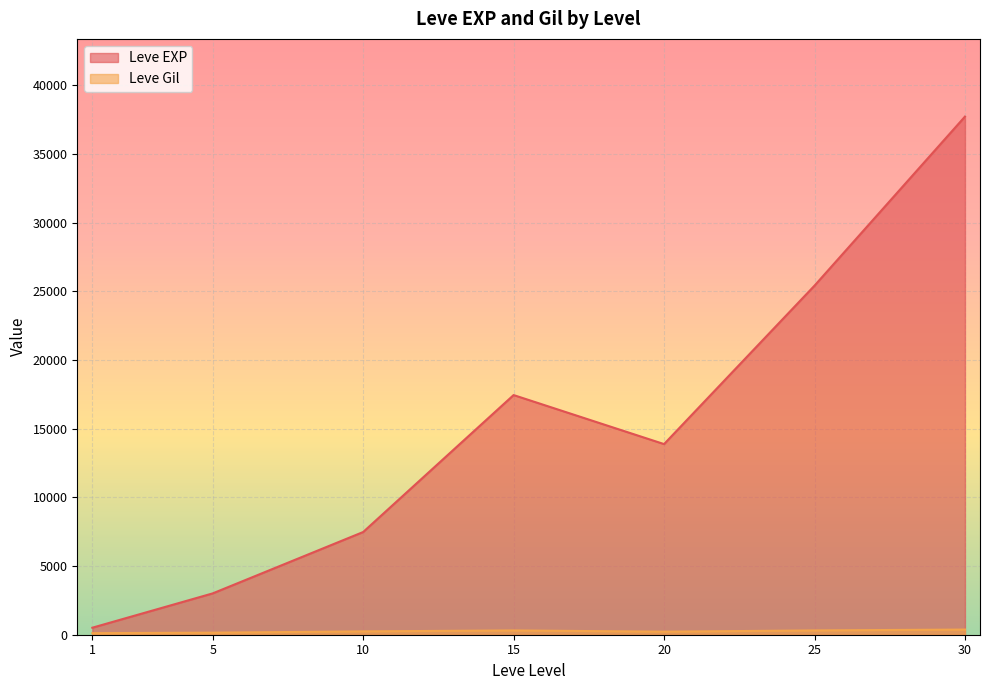

Rank the series by their average value, from highest to lowest.

Leve EXP, Leve Gil